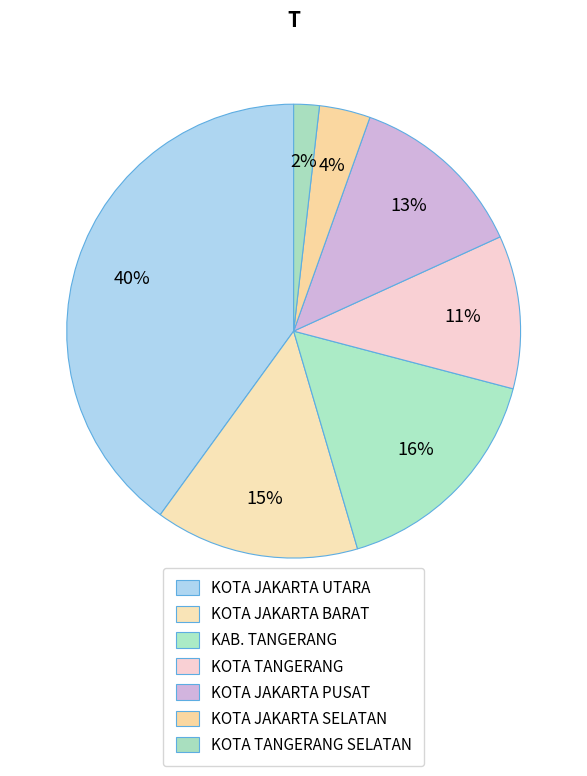

What is the smallest slice in the pie chart?

KOTA TANGERANG SELATAN